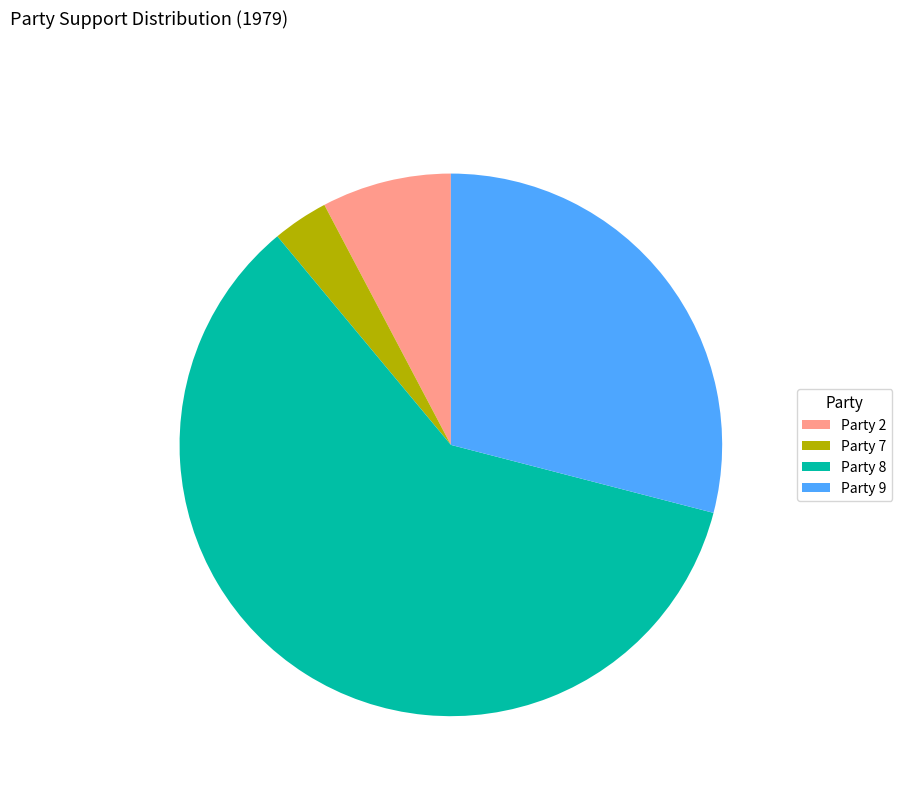

Is the sum of Party 9 and Party 7 greater than half?

No